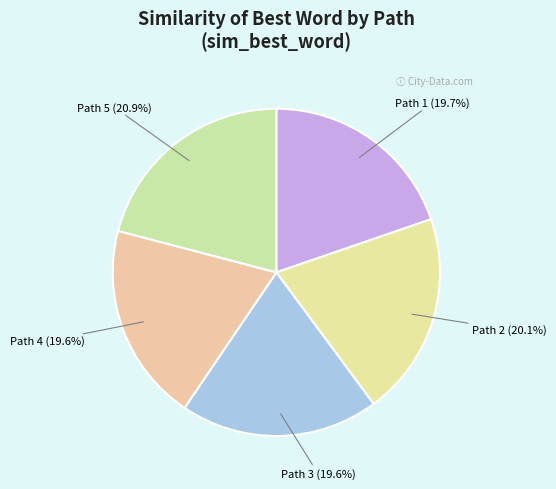

Does Path 1 account for over 50% of the chart?

No